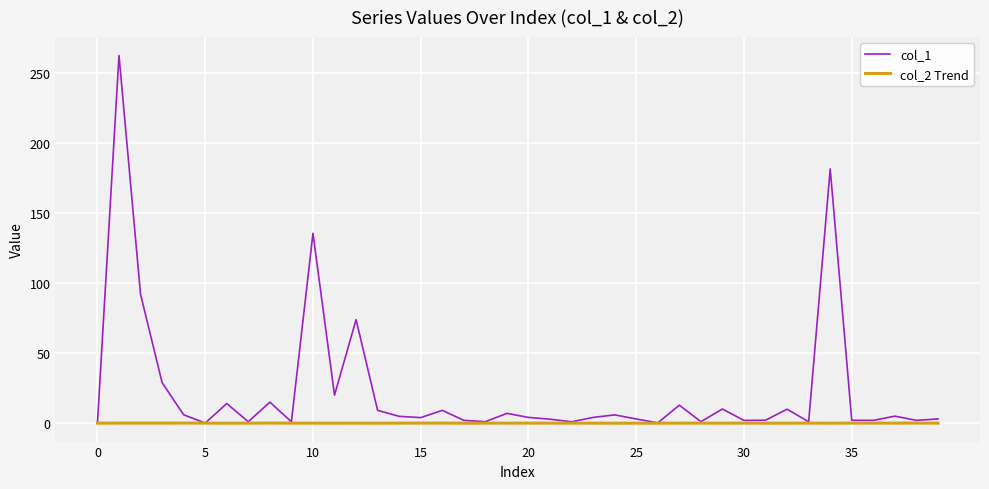

Which series has the largest range (max minus min)?

col_1